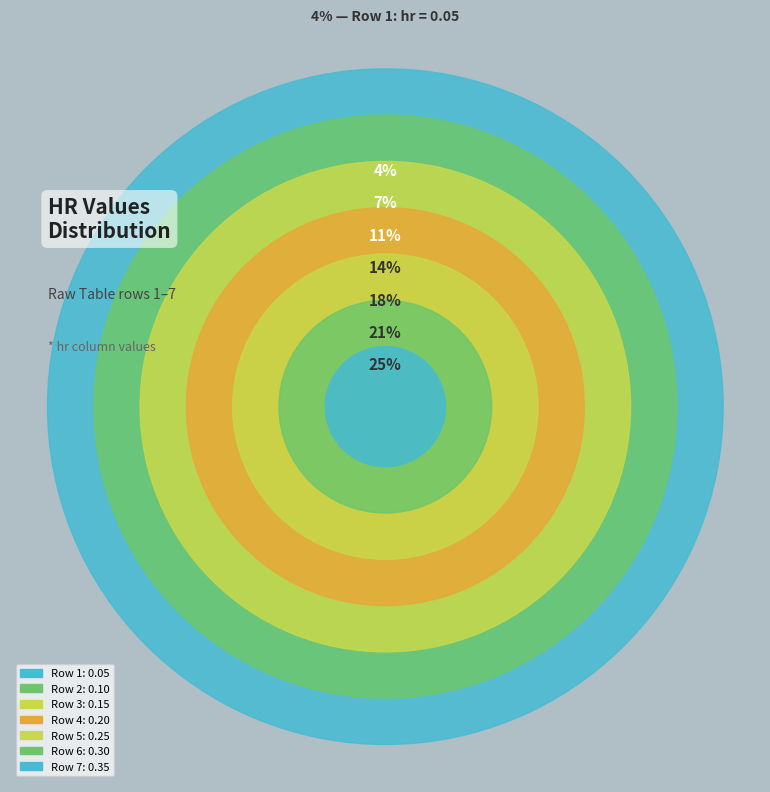

Is there a majority slice in this chart?

No